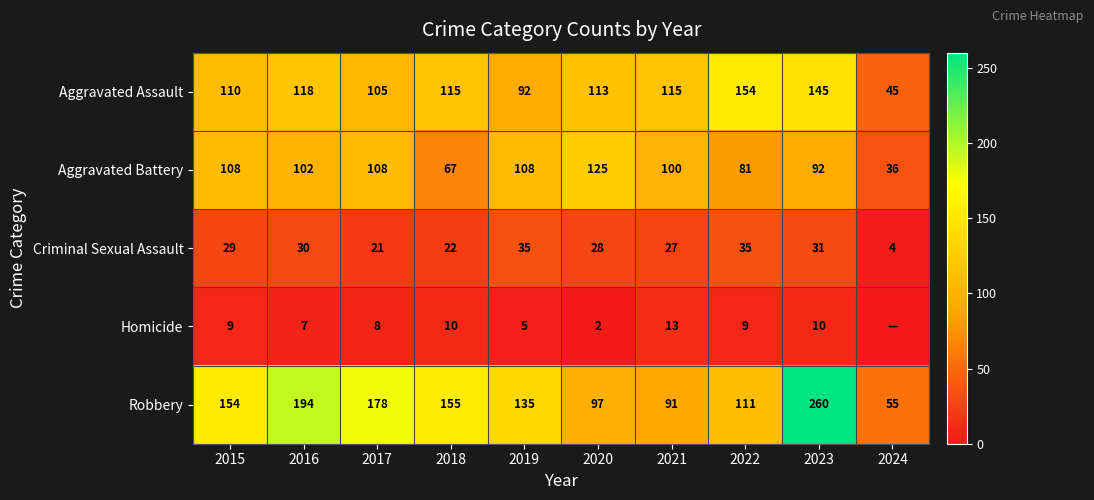

Rank the series at 2017 from highest to lowest value.

Robbery, Aggravated Battery, Aggravated Assault, Criminal Sexual Assault, Homicide